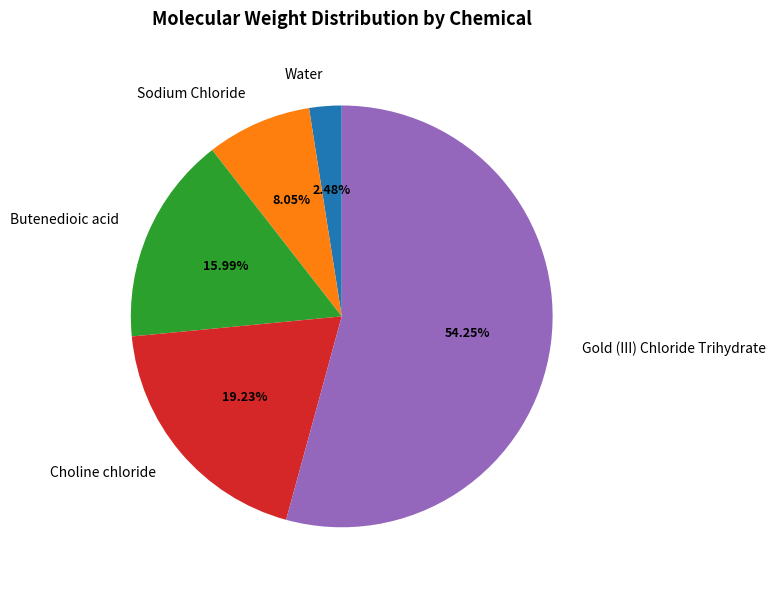

How much of the chart is everything except Butenedioic acid?

84.0%